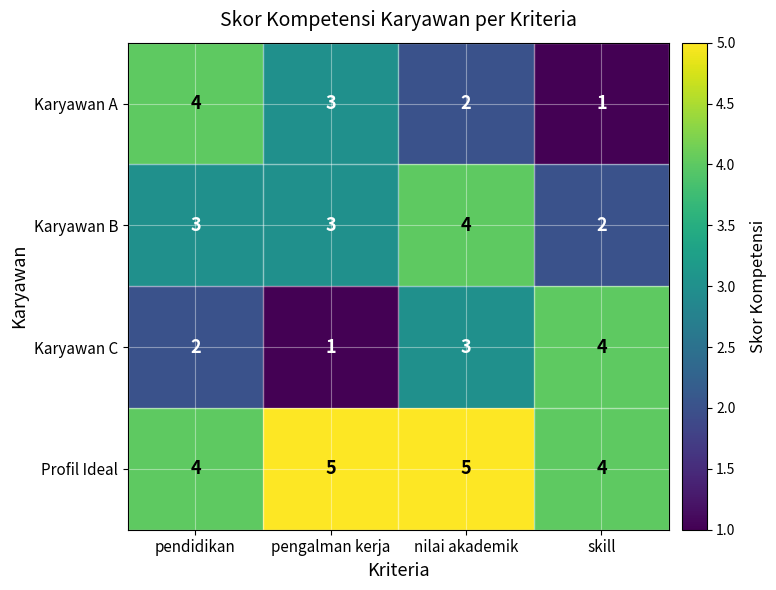

At which category is the sum across all series the highest?

nilai akademik